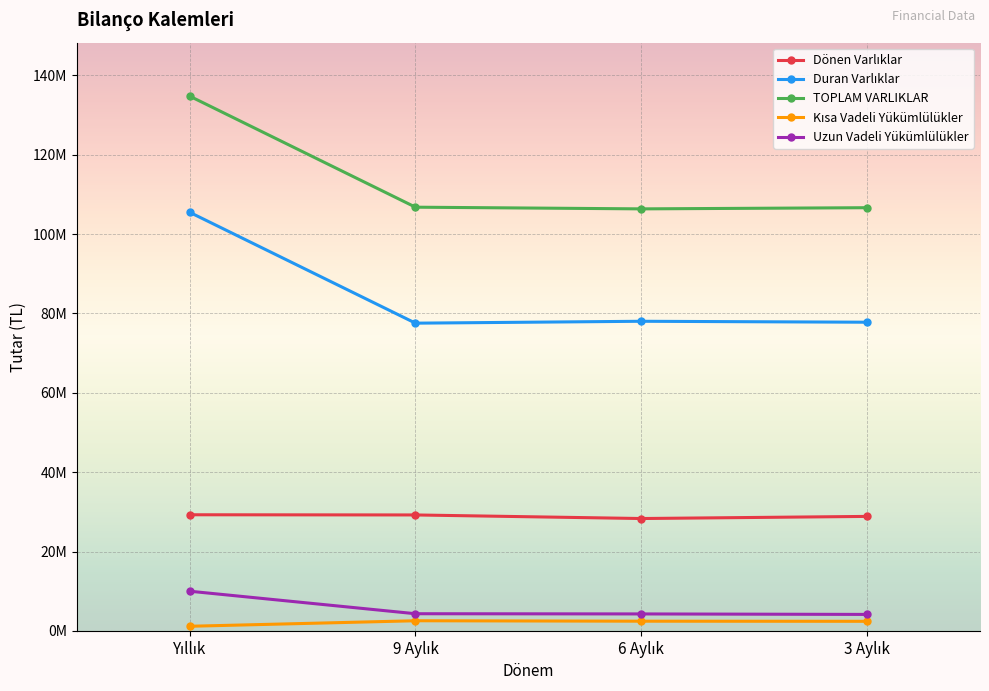

Does the chart have visible grid lines?

Yes